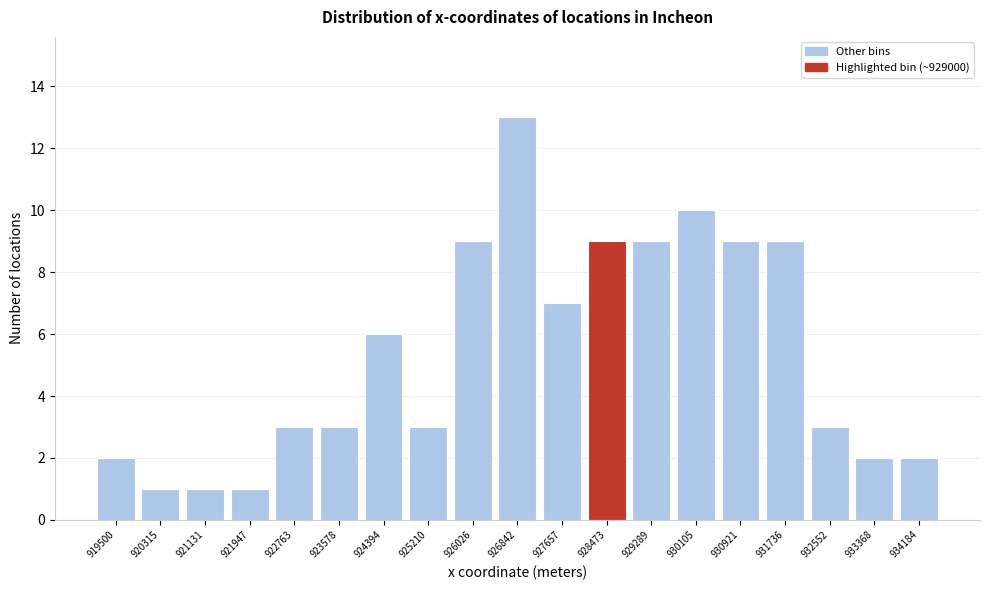

Reading left to right, extract all data points from this chart.

2	1	1	1	3	3	6	3	9	13	7	9	9	10	9	9	3	2	2